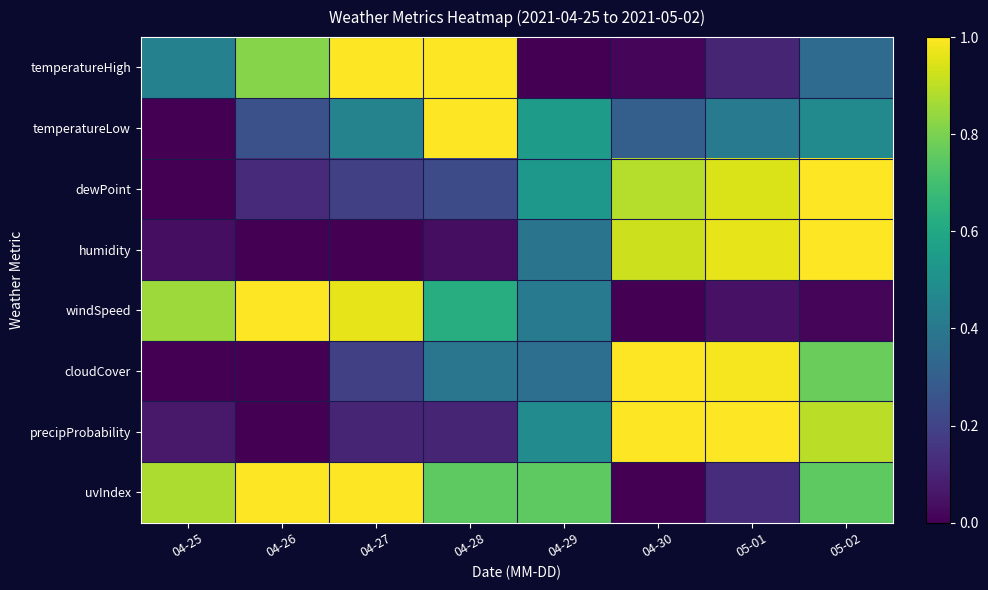

Which series changed the most between 04-26 and 04-29?

temperatureHigh